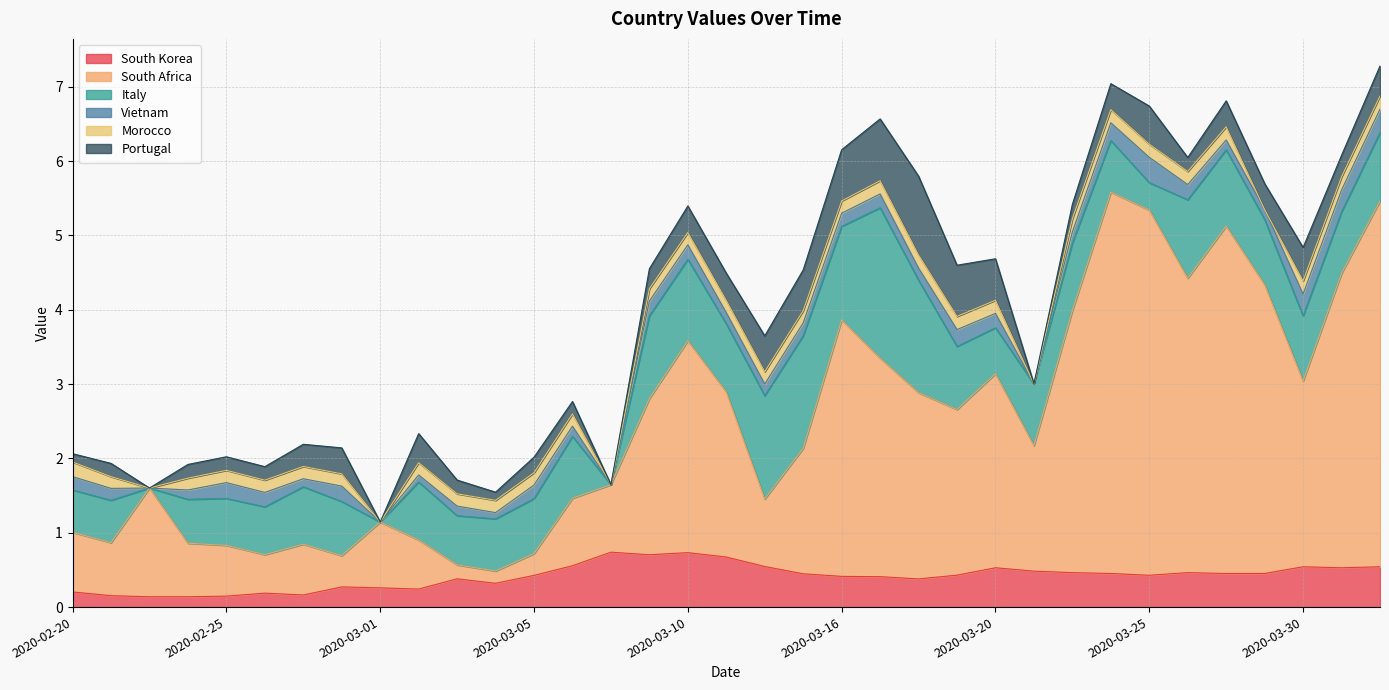

In Vietnam, how many points are higher than both neighbors (excluding endpoints)?

8